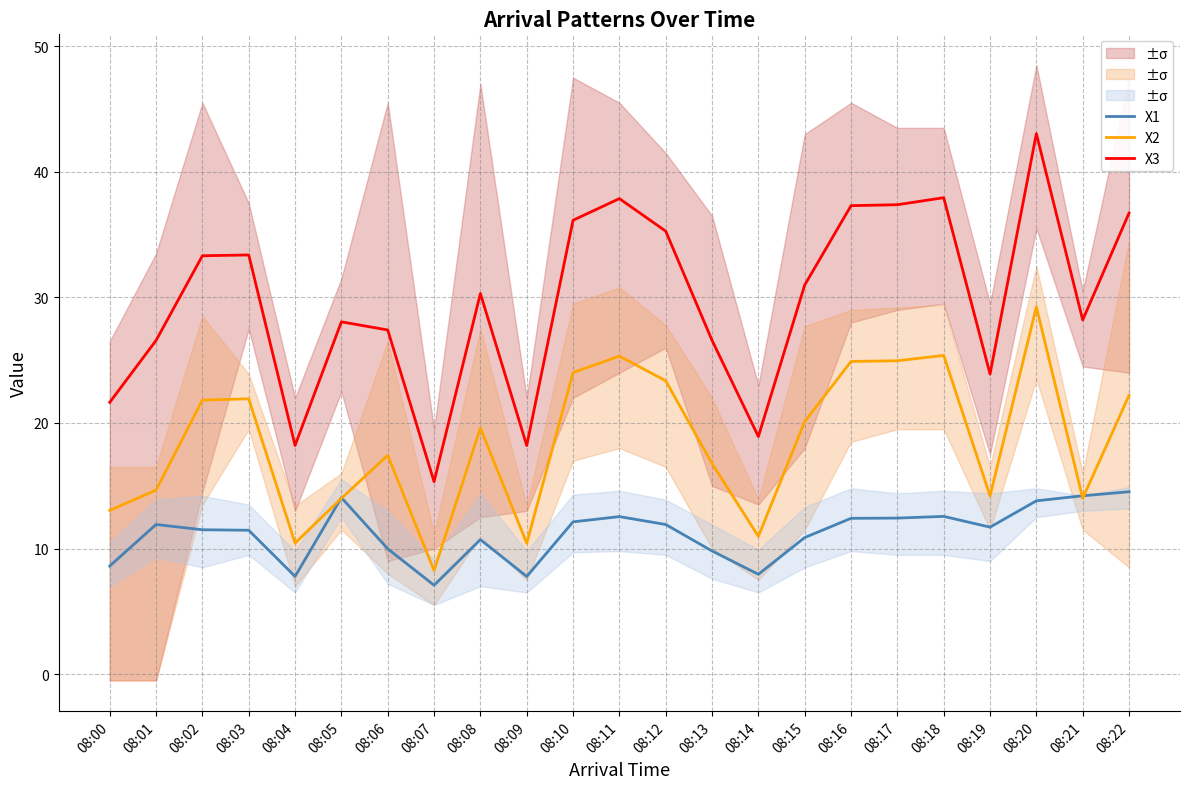

Is the value of X1 at 08:18 greater than the value of X3 at 08:01?

No